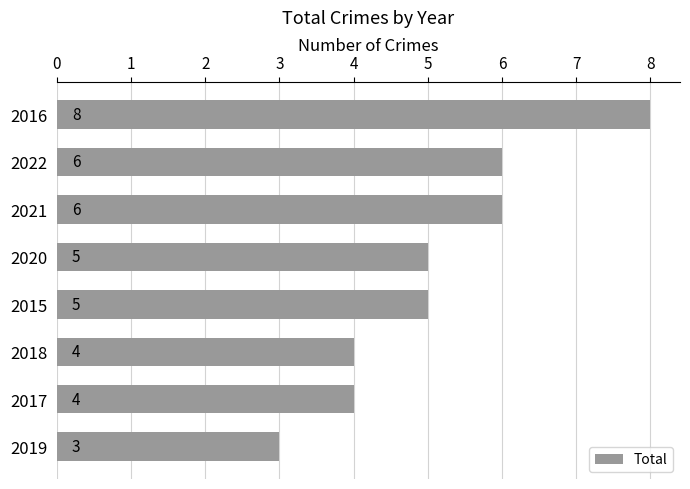

How many values are between 4 and 6?

6